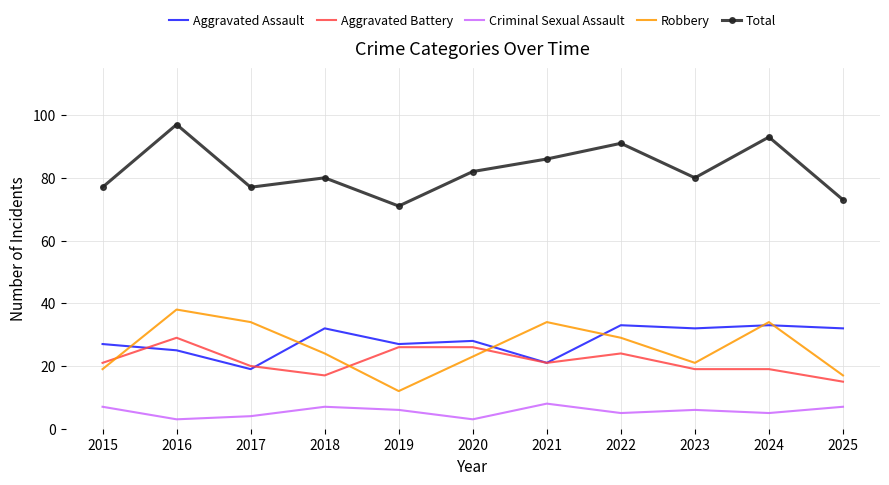

True or false: Criminal Sexual Assault and Total intersect in this chart.

False